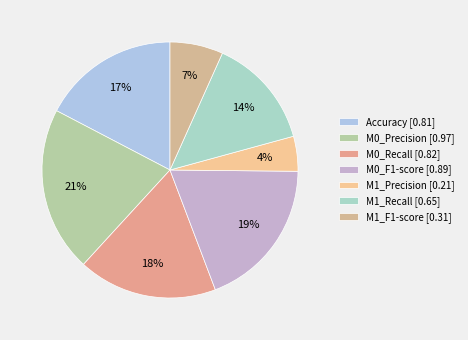

How many slices are in this pie chart?

7